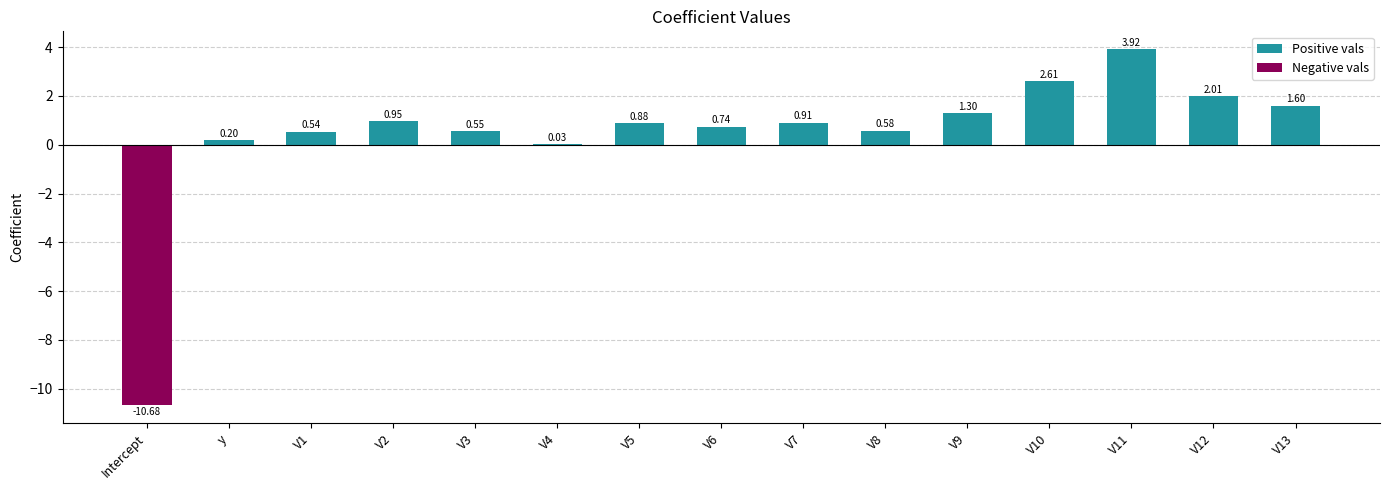

At which label does the data first exceed 0?

y